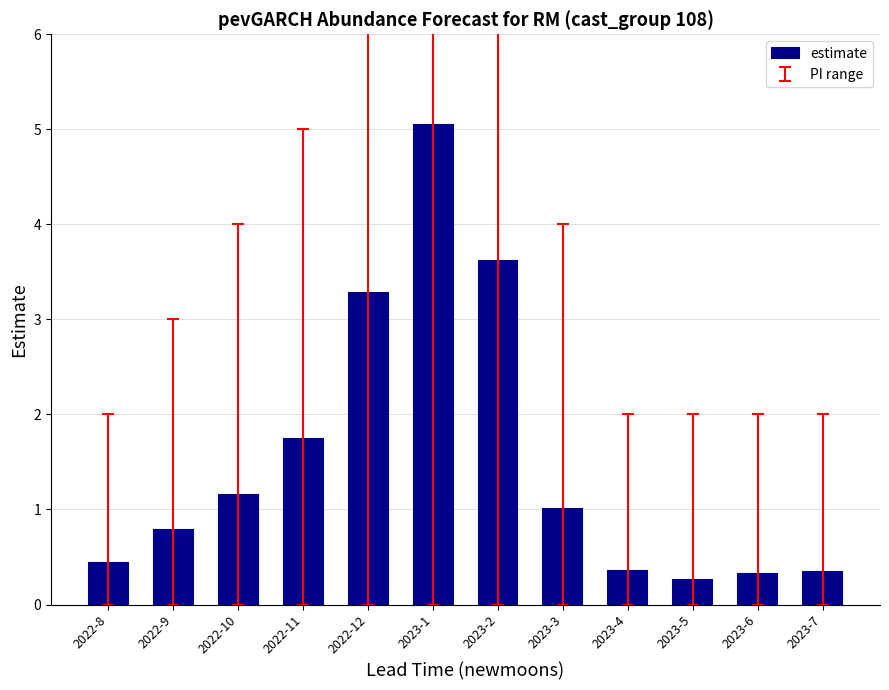

What is the greatest value displayed?

5.0